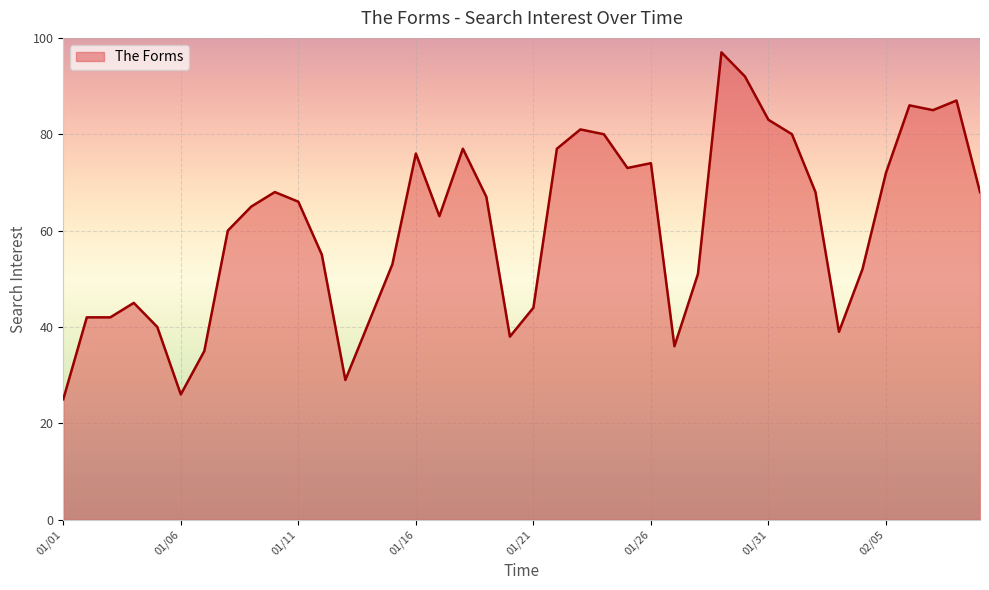

What is the difference between the maximum and minimum values?

72